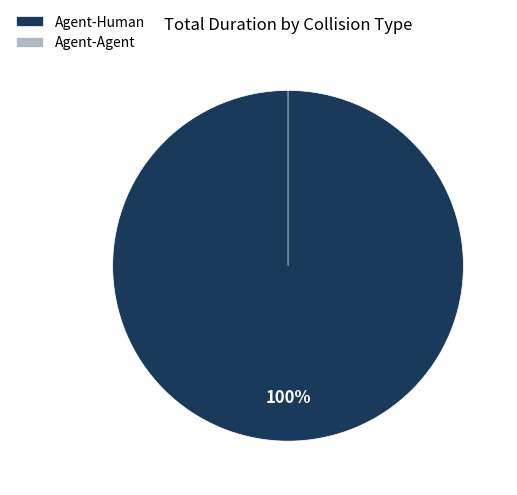

Which has a higher value, Agent-Agent or Agent-Human?

Agent-Human